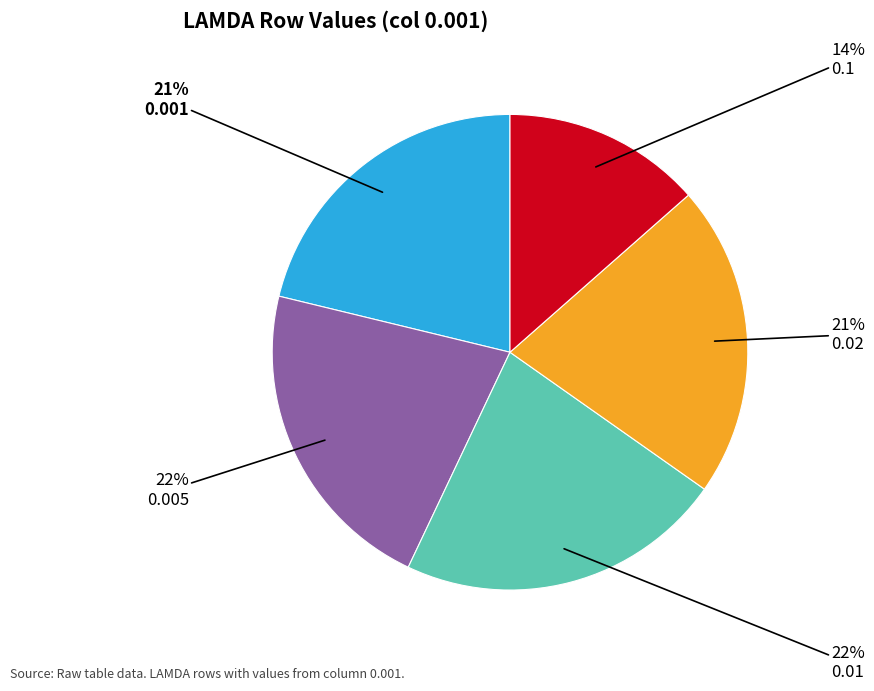

To the nearest percent, what is the combined percentage of 0.001 and 0.1?

35%